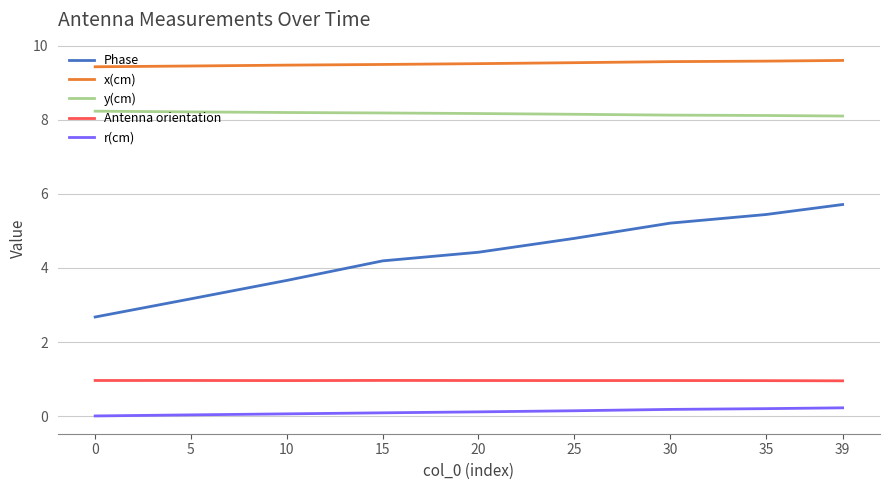

True or false: r(cm) and x(cm) intersect in this chart.

False